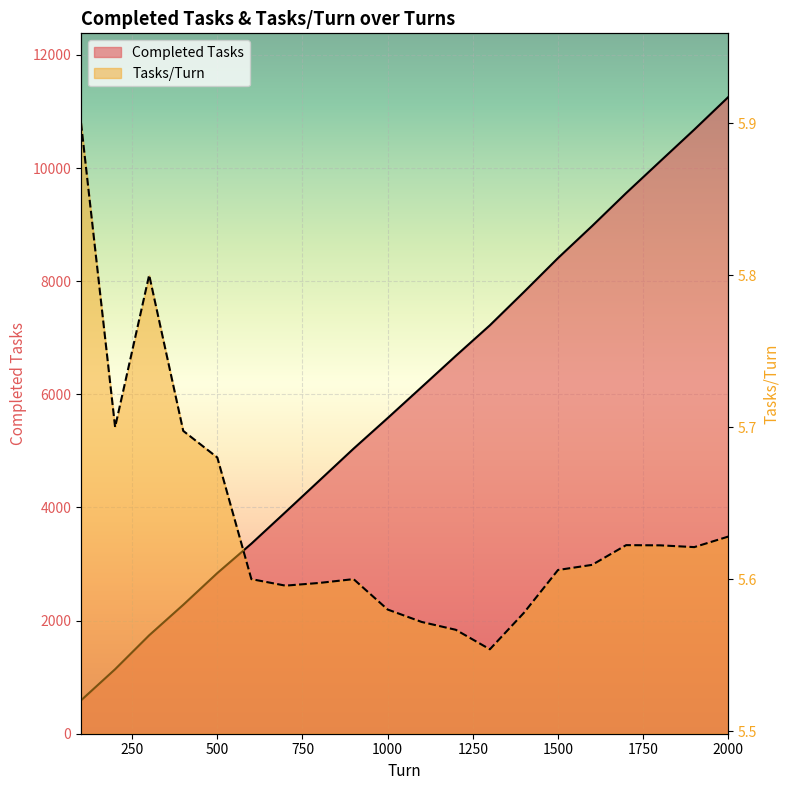

True or false: Tasks/Turn has a value of 5.6 at 1300.

True